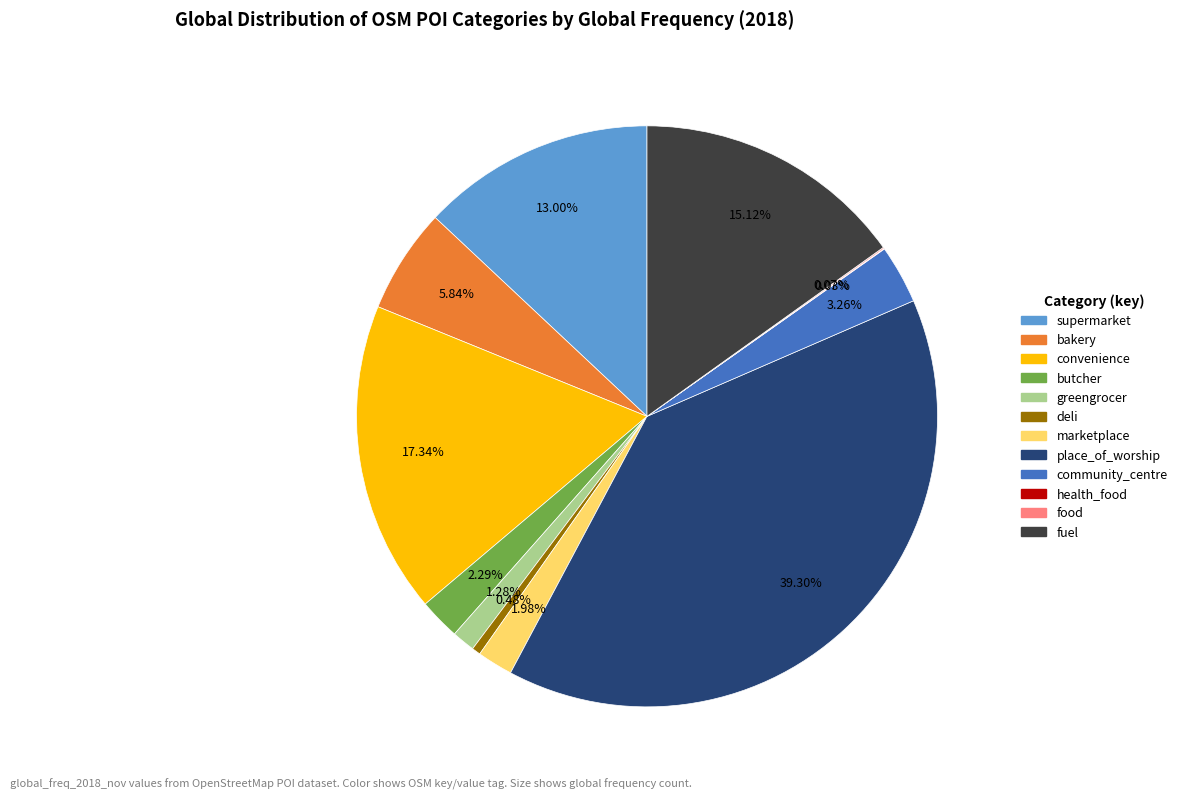

Combined, do place_of_worship and fuel account for over 50%?

Yes